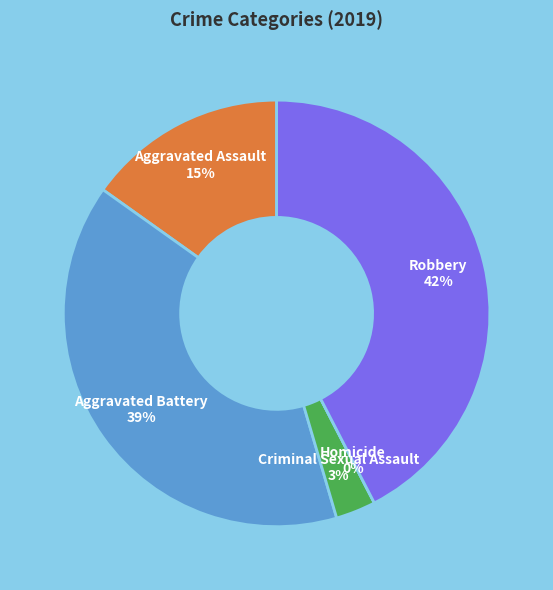

What is the largest slice in the pie chart?

Robbery